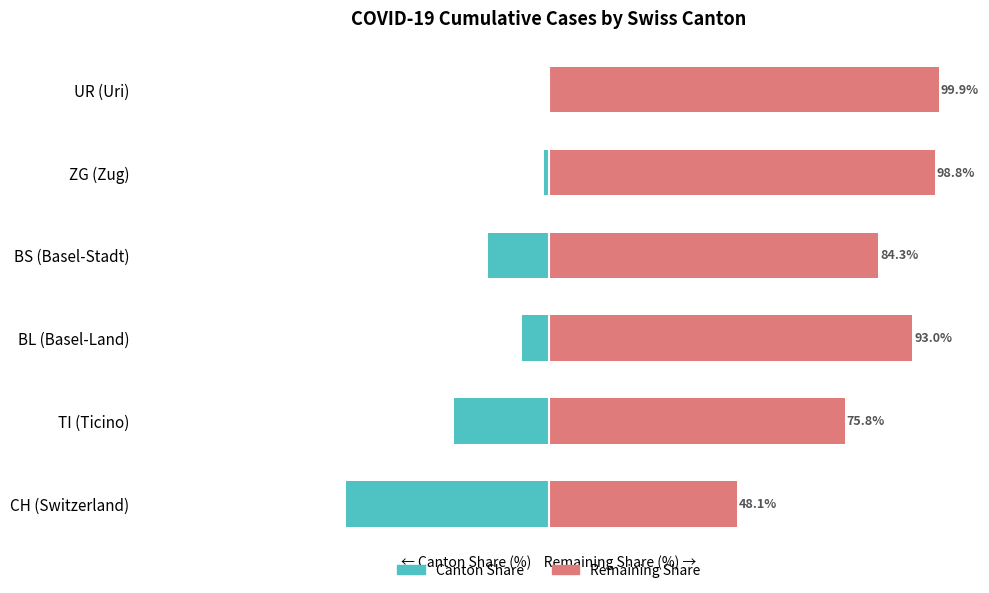

What is the maximum value shown in the chart?

99.9